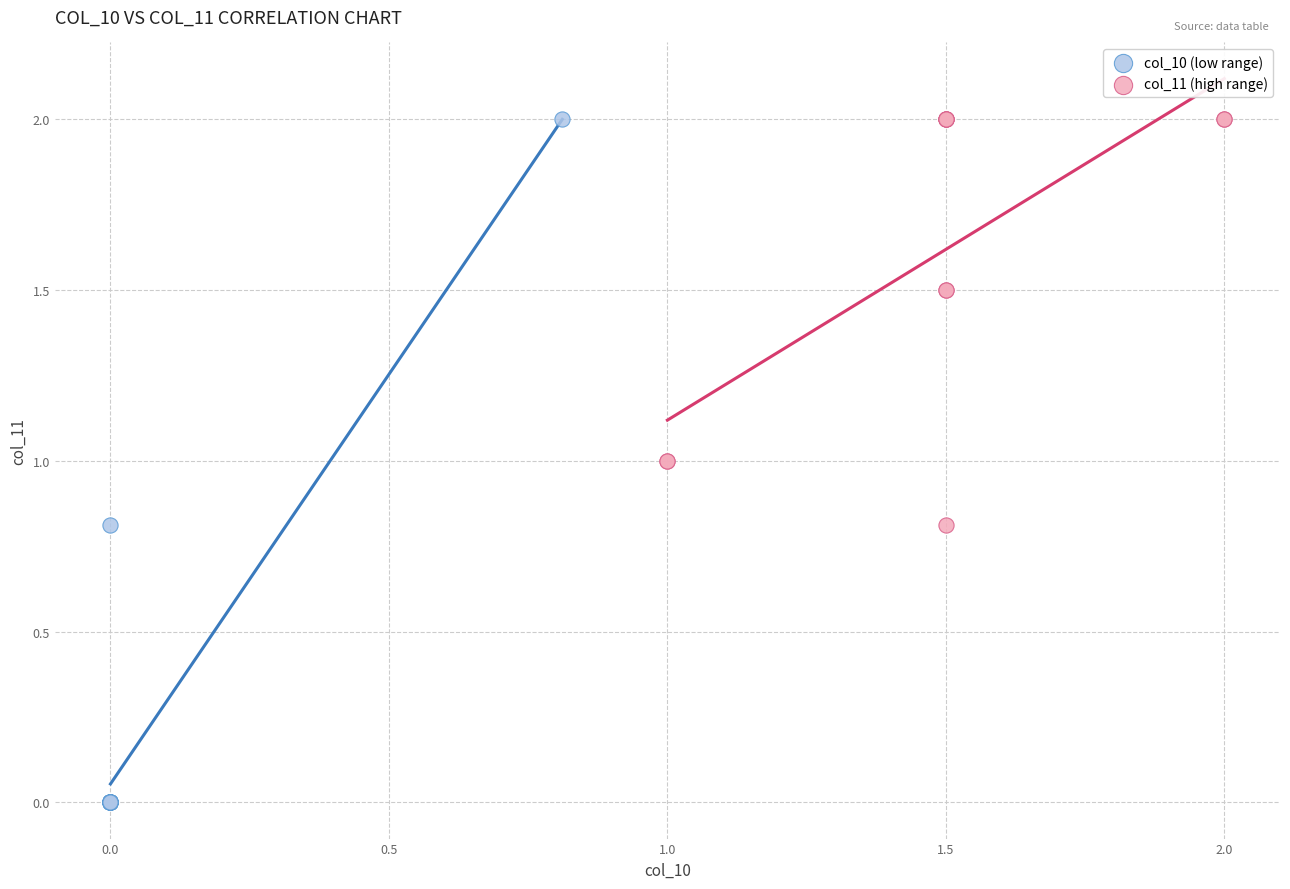

Which series reaches the minimum Y coordinate?

col_10 (low range)